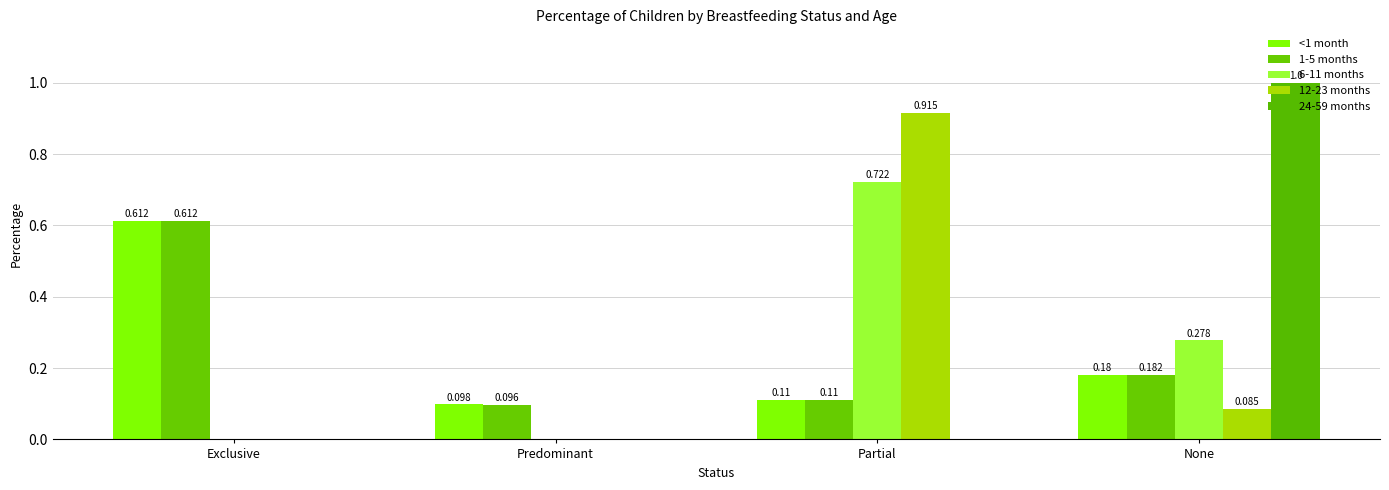

What is the difference between the second highest and minimum values in the 6-11 months series?

0.3